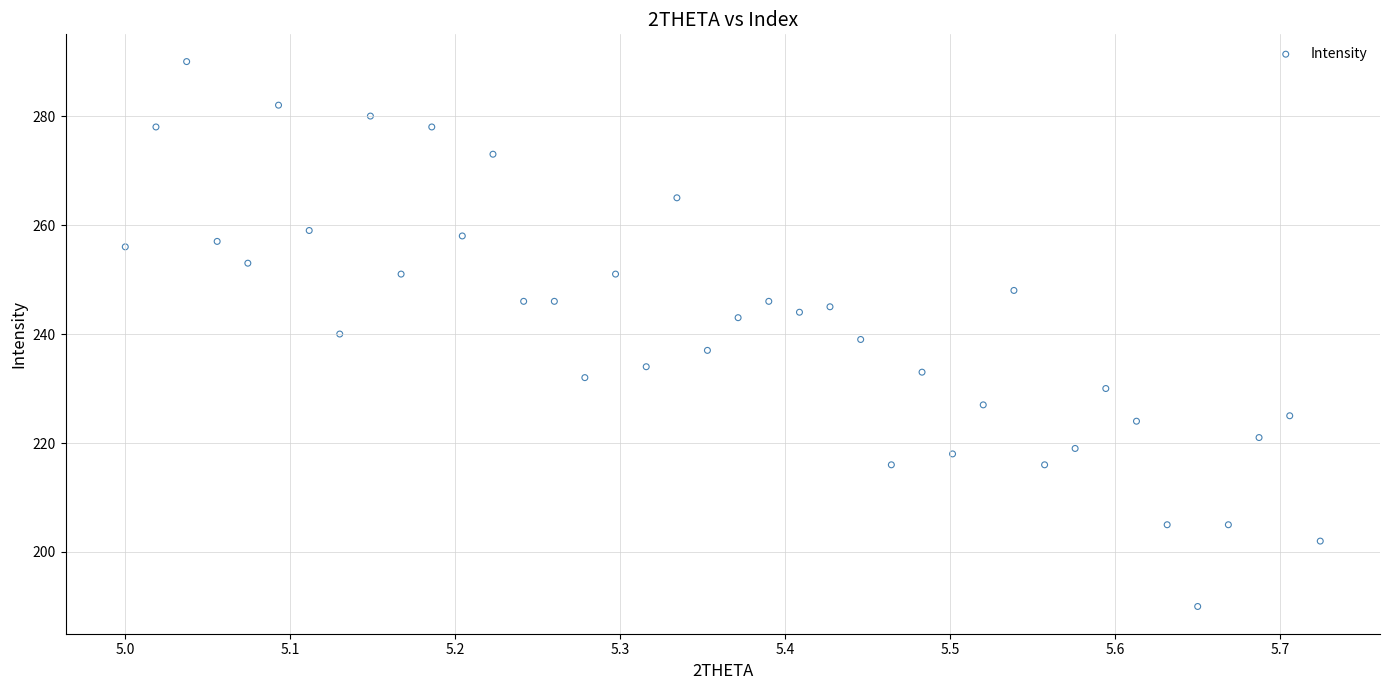

What is the range of Y values (max minus min)?

100